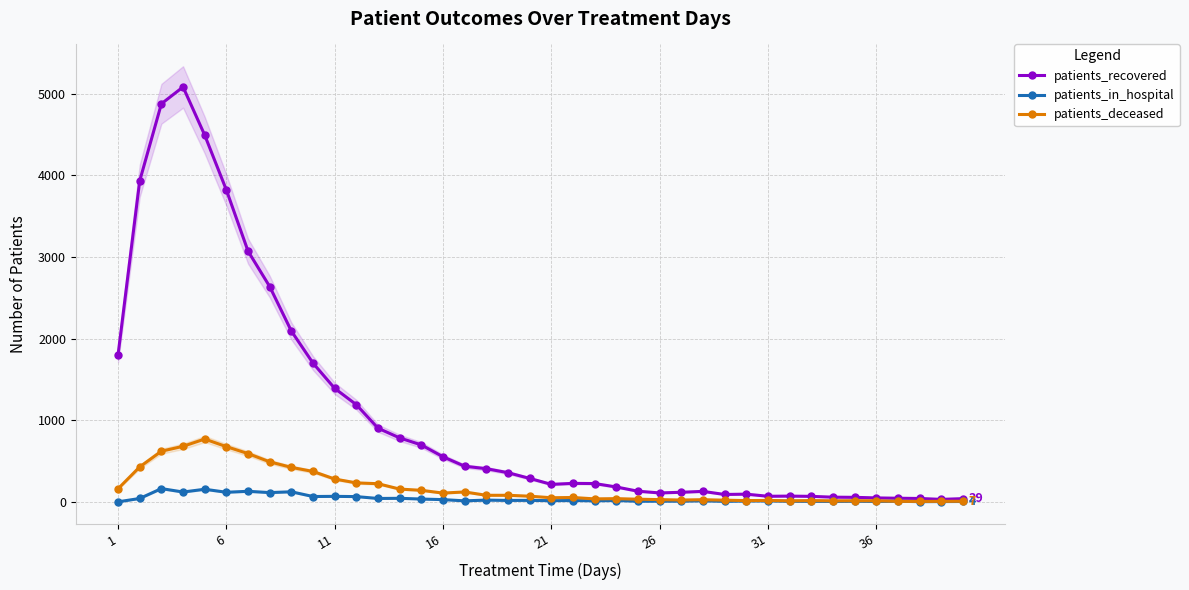

What is the difference between the patients_deceased values at 20 and 26?

28